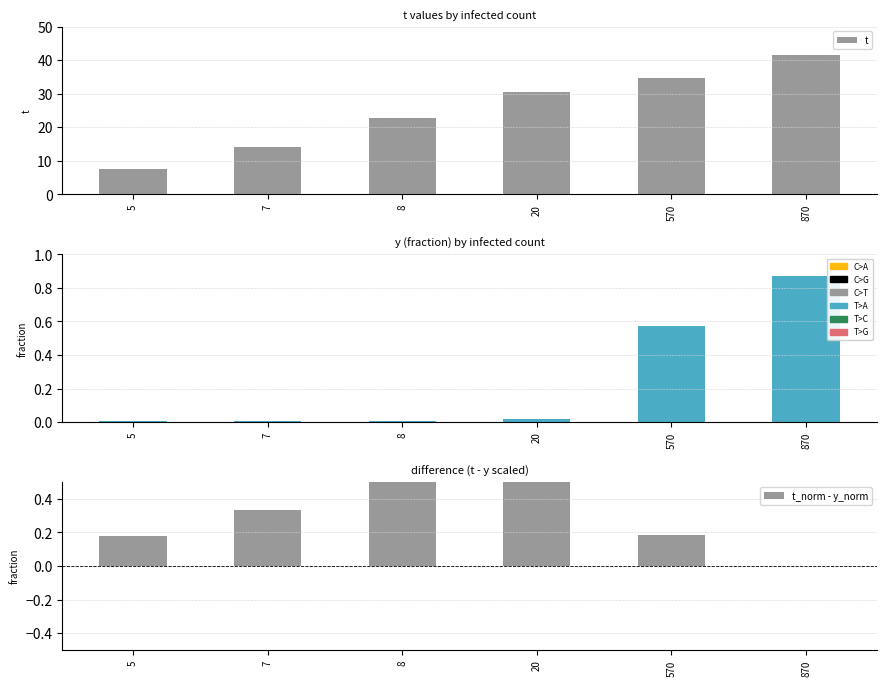

List the series in order of their peak value, highest first.

t, y, t_norm - y_norm